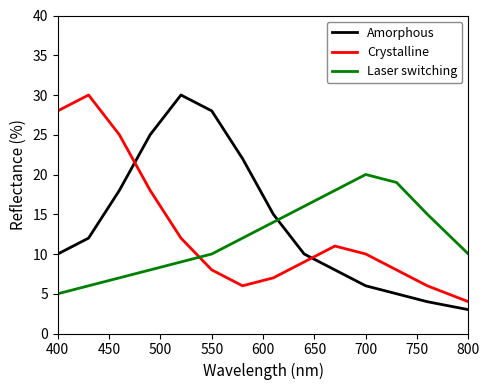

Which series ends up on top after the final intersection of Amorphous and Laser switching?

Laser switching